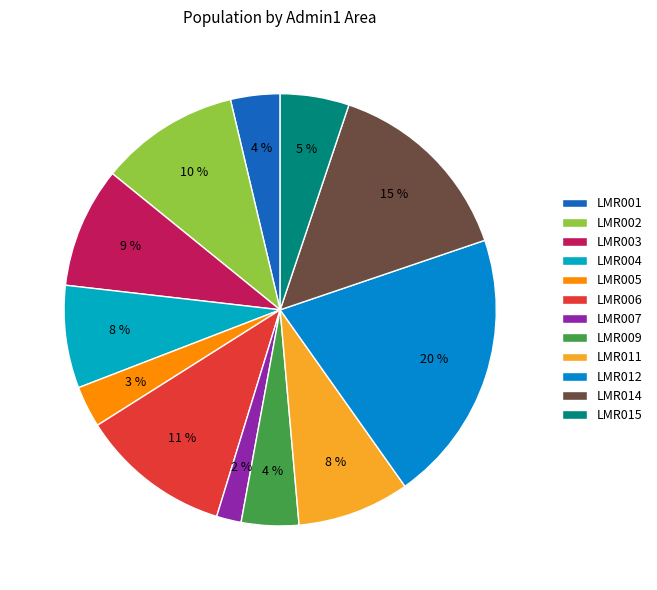

Count the number of slices in the pie.

12